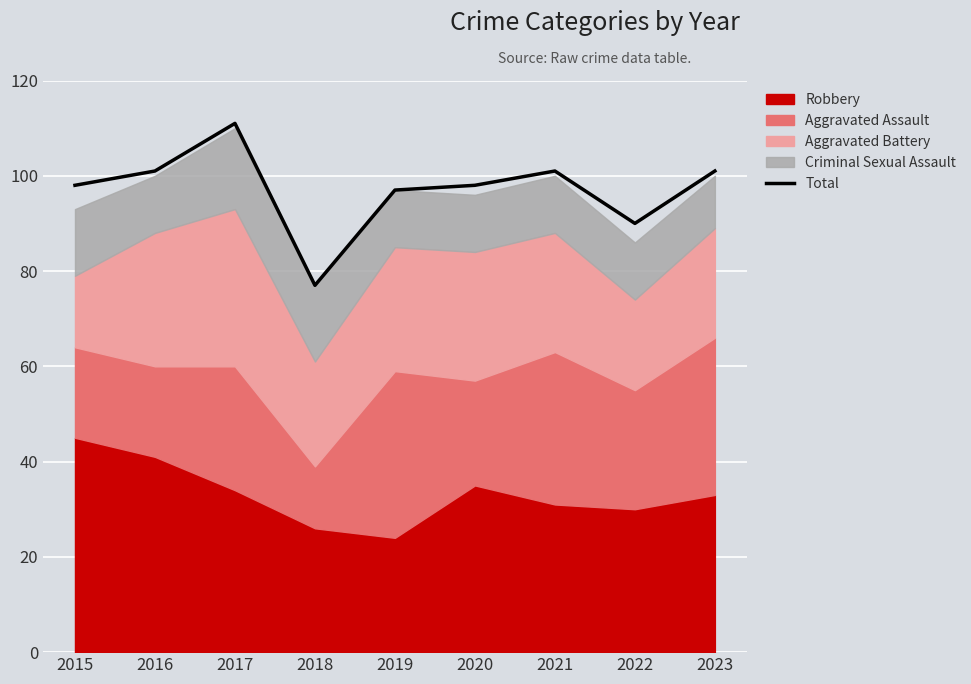

At which category does the data reach its first local peak?

2017